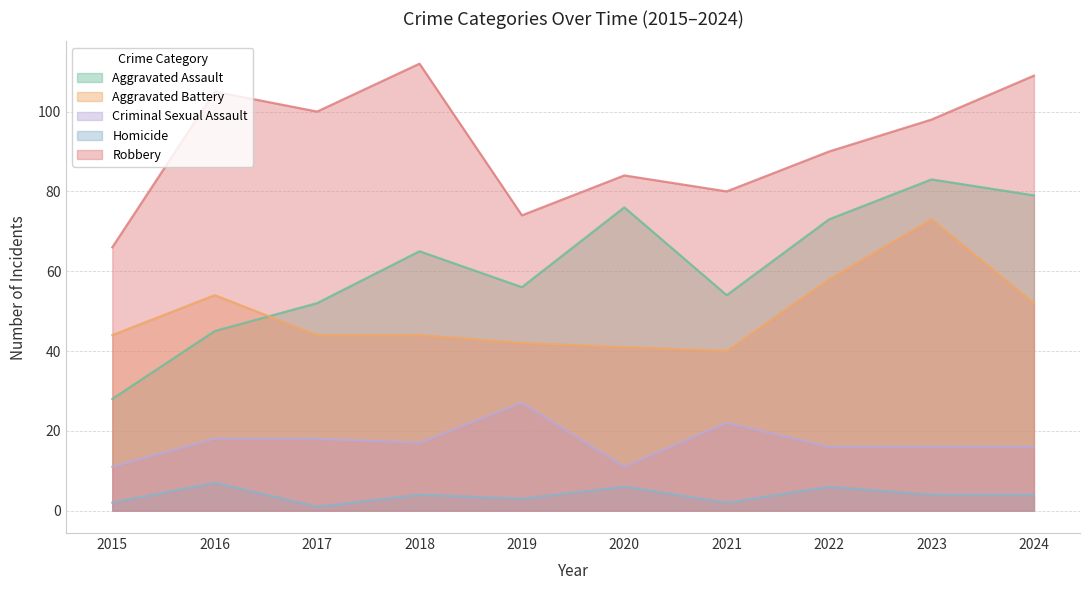

At which label is Homicide closest to 4?

2018